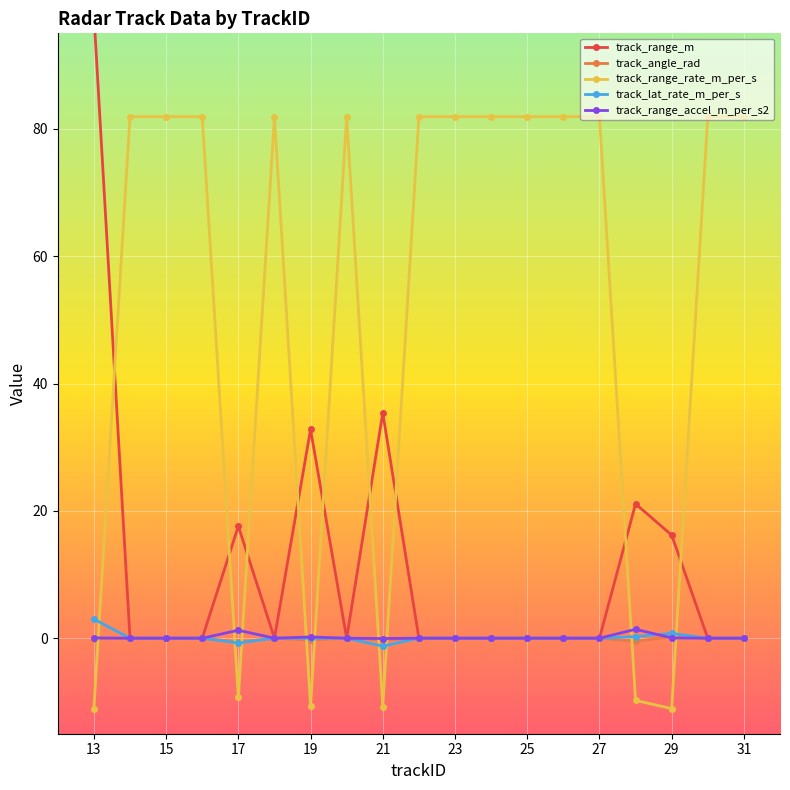

In track_lat_rate_m_per_s, how many points are higher than both neighbors (excluding endpoints)?

1